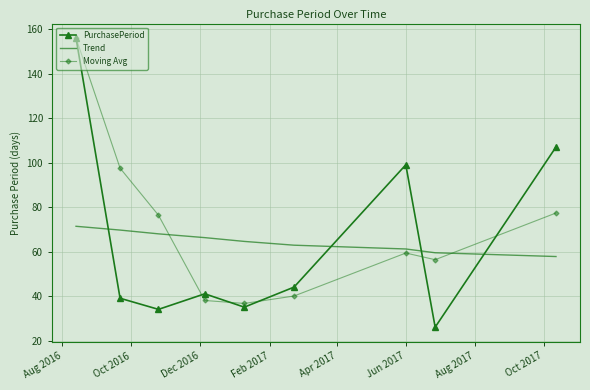

What are all the series names shown in the legend?

PurchasePeriod, Trend, Moving Avg